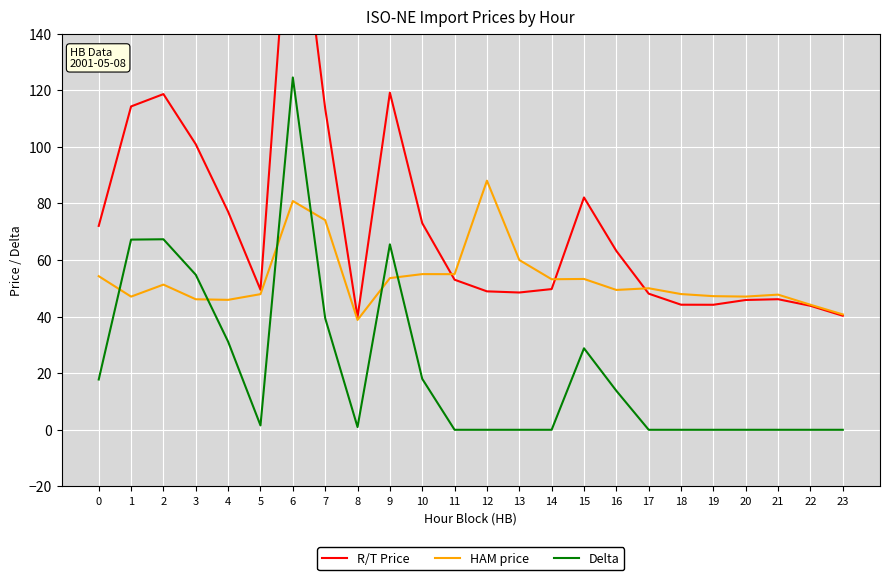

In R/T Price, how many points are lower than both neighbors (excluding endpoints)?

4